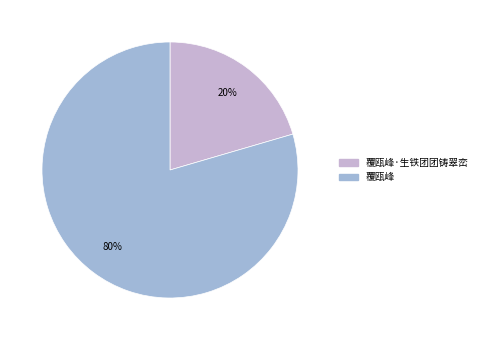

To the nearest percent, what is the combined percentage of 覆瓯峰 and 覆瓯峰·生铁团团铸翠峦?

100%